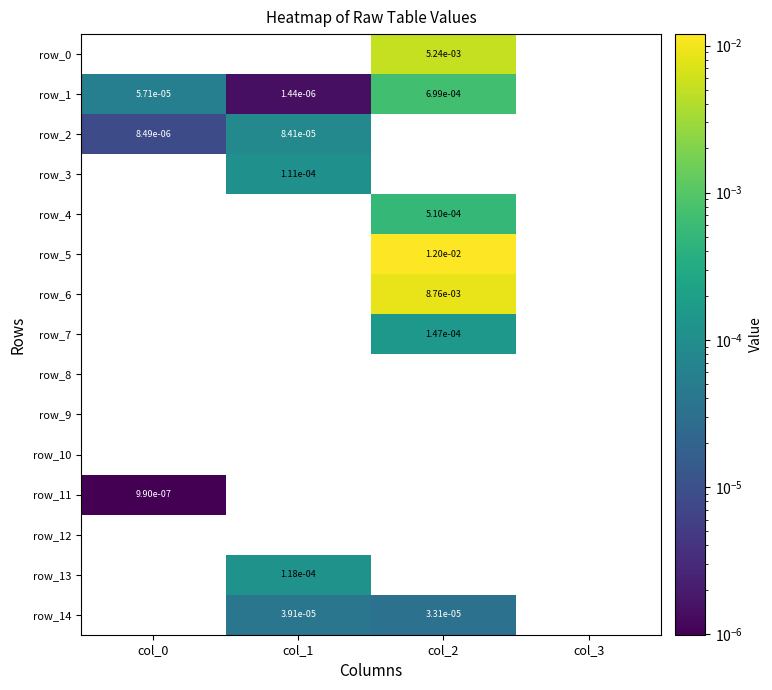

The row_2 series shows 0.0 at col_0. True or false?

True